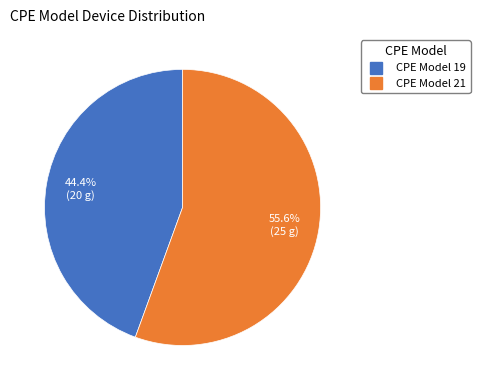

Is there any slice that represents more than half of the pie?

Yes